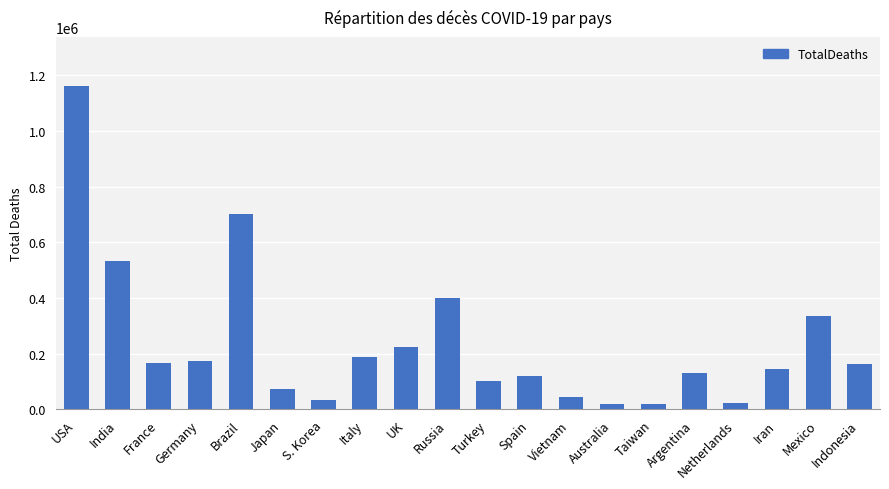

Read the value at Brazil.

701833